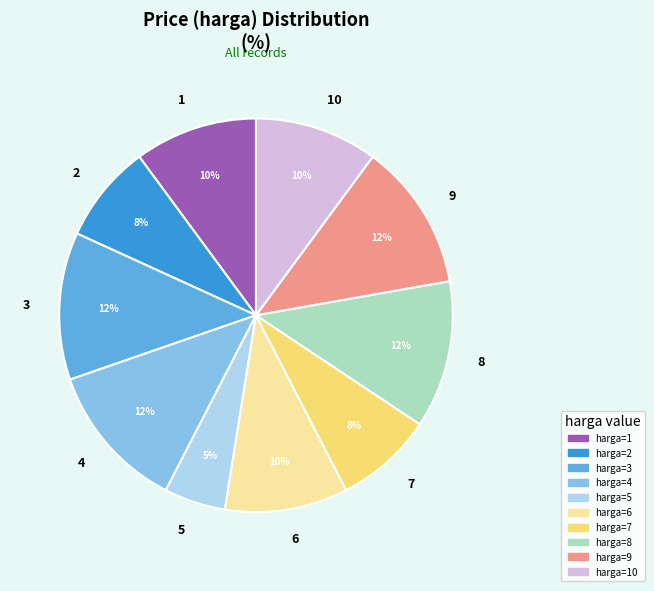

Which slice is the smallest?

5